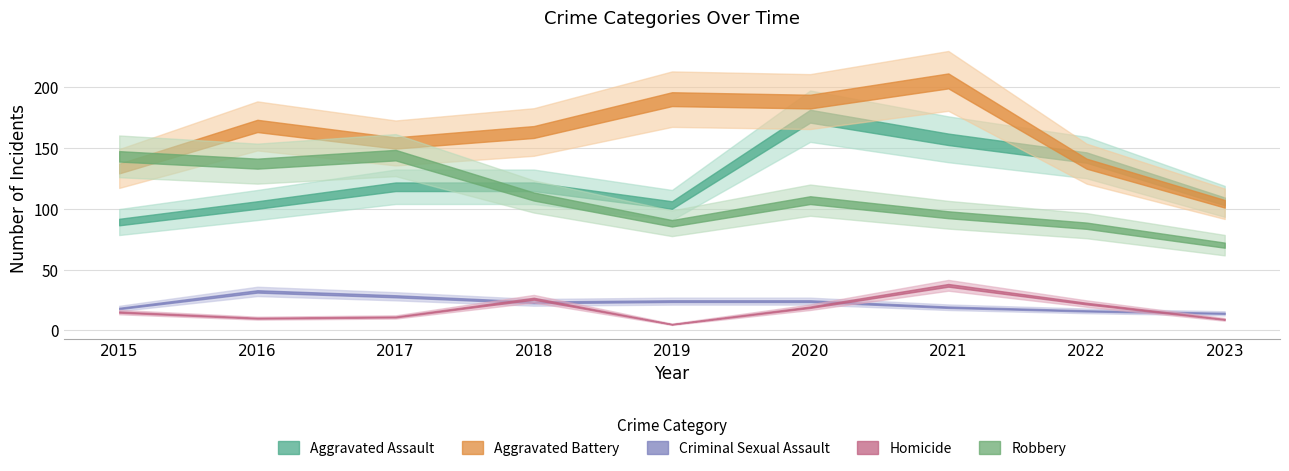

True or false: Aggravated Battery and Homicide intersect in this chart.

False